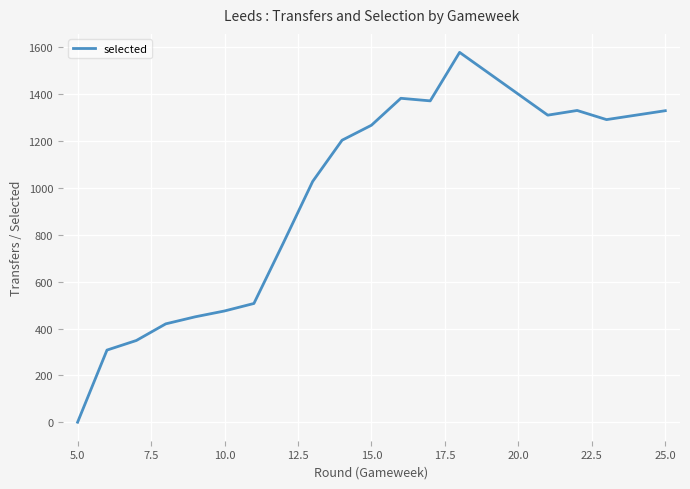

How many lines are shown in the chart?

1